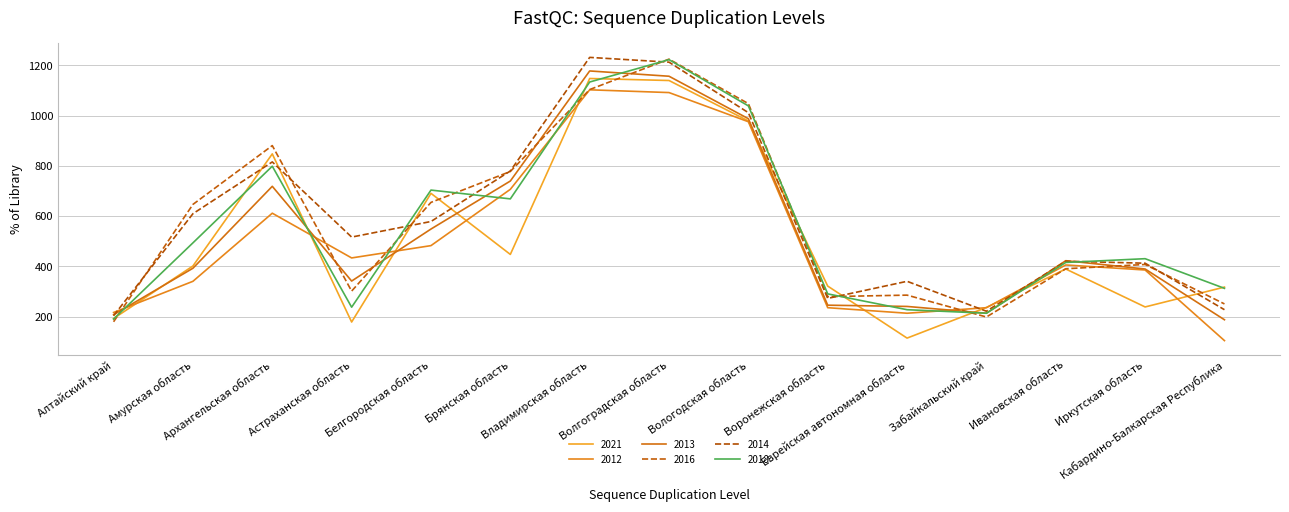

In 2016, how many points are higher than both neighbors (excluding endpoints)?

4